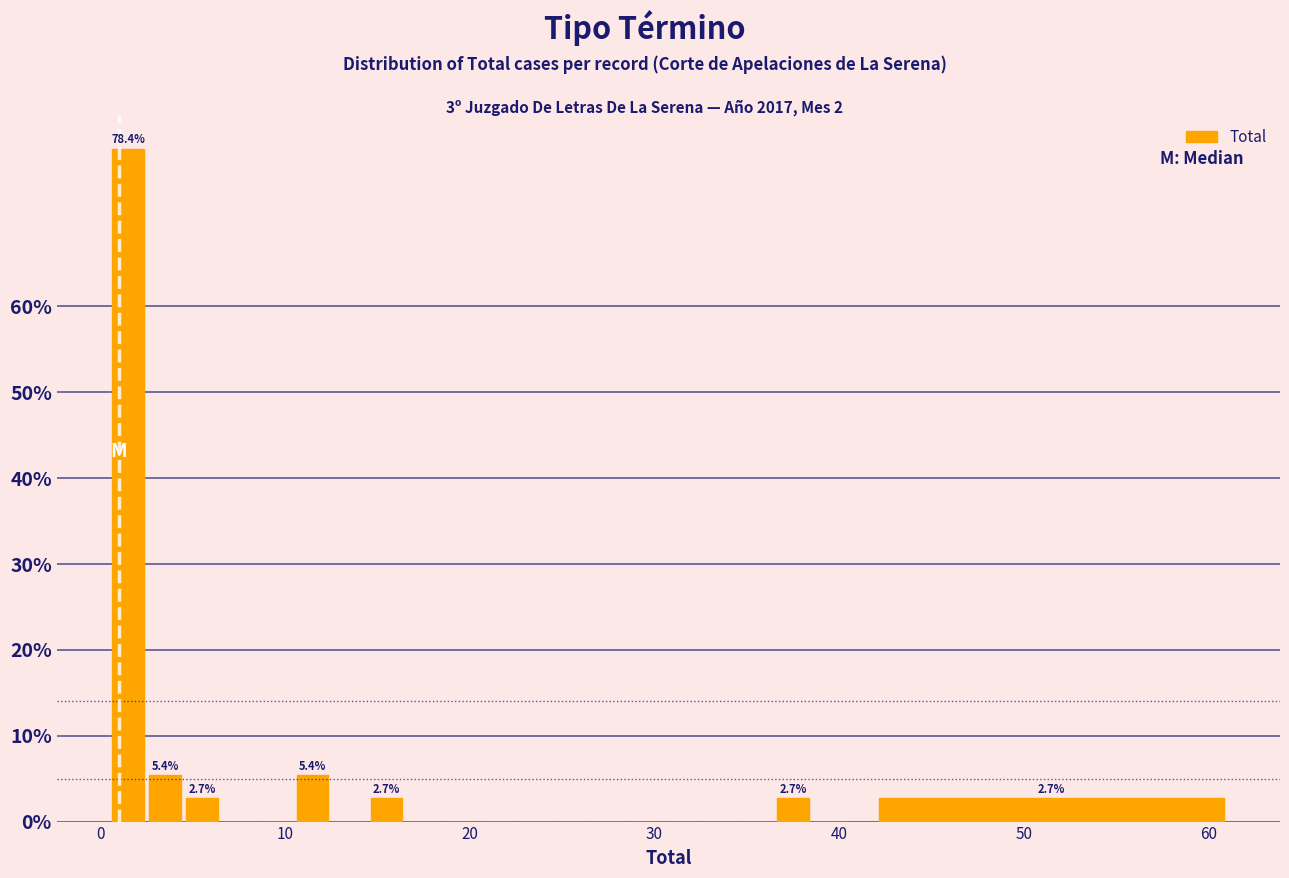

Read against the x-axis, roughly where is the centre of the tallest bar?

2